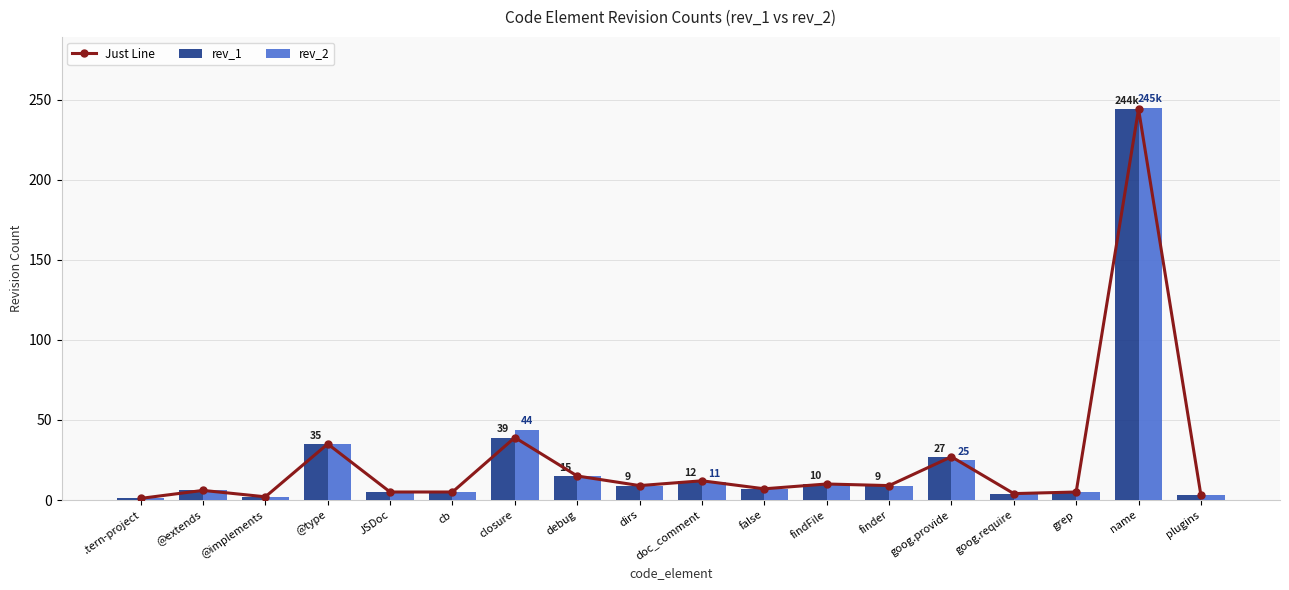

At how many categories does at least one series exceed 94?

1